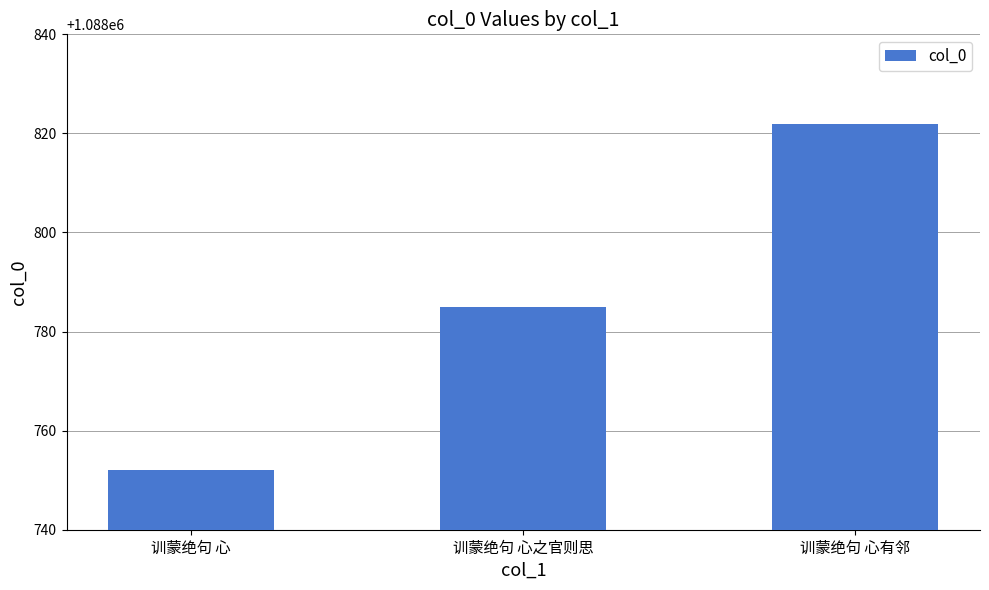

Is it true that the value at 训蒙绝句 心 is 612720?

False